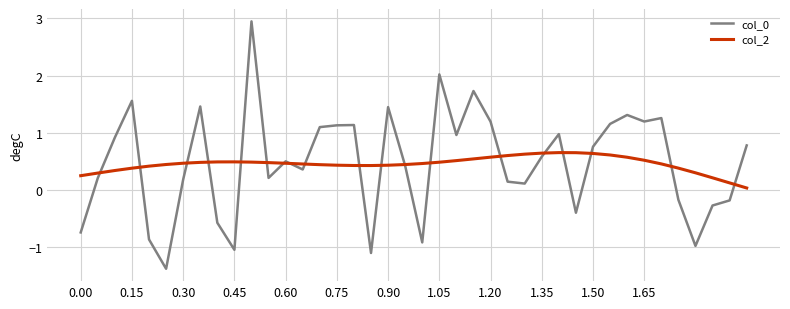

What is the smallest value displayed?

-1.4